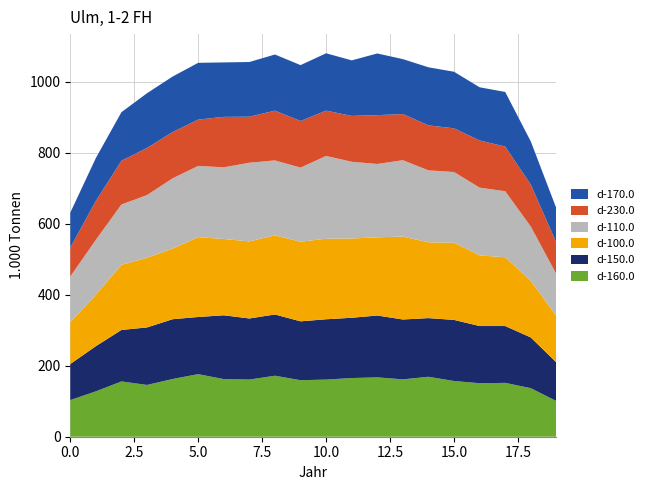

Reading left to right, extract all data points from this chart.

d-160.0: 103.1	127.8	155.6	145.8	162.6	176.2	162.2	161.0	171.8	159.1	160.9	165.2	167.1	161.5	168.8	156.8	150.6	151.6	136.7	100.5
d-150.0: 101.5	127.2	145.0	161.9	168.3	160.9	179.7	171.9	172.4	165.7	169.8	169.7	174.1	168.6	165.2	172.0	161.0	160.0	142.8	108.7
d-100.0: 117.4	144.5	183.3	196.1	198.9	224.7	214.9	216.9	222.9	224.1	226.8	223.2	220.1	233.5	213.4	217.3	198.9	193.6	159.5	130.6
d-110.0: 129.0	155.0	169.9	176.5	197.7	200.7	201.7	221.6	210.9	208.6	233.0	215.8	206.6	215.0	202.6	199.1	190.6	185.9	152.7	118.0
d-230.0: 81.3	109.3	123.1	132.8	130.3	130.3	142.1	129.6	140.0	131.3	127.5	129.2	137.4	129.9	126.6	123.0	132.9	125.7	118.0	88.3
d-170.0: 98.5	120.9	136.7	154.1	156.3	159.8	153.3	154.0	158.1	157.3	161.4	156.4	173.7	154.6	163.5	159.2	149.7	153.8	121.5	96.8